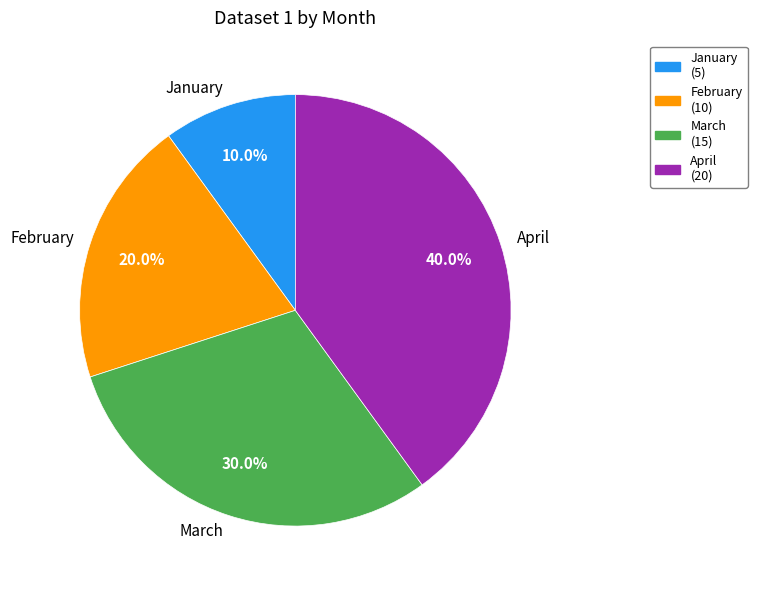

What portion of the pie excludes January?

90.0%